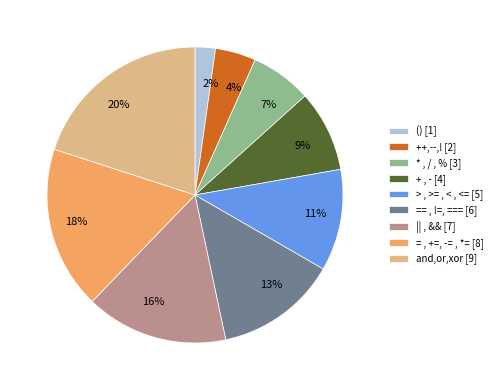

Which slice is the largest?

and,or,xor